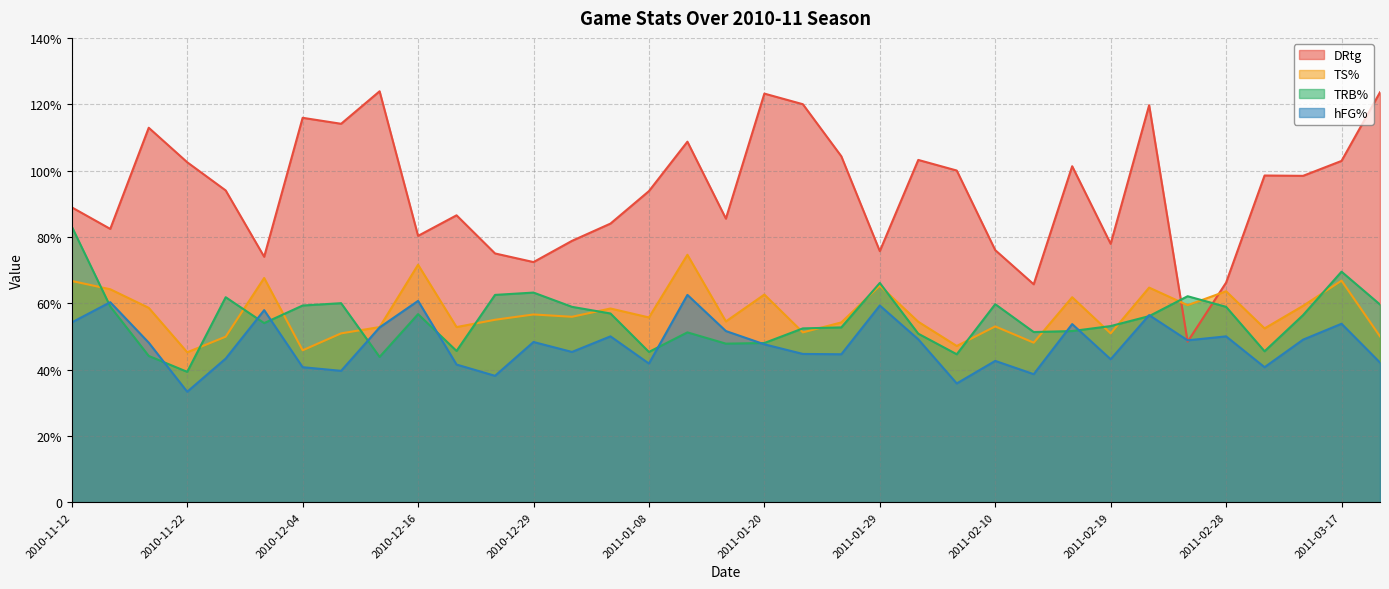

Does the chart display data point markers on the line(s)?

No